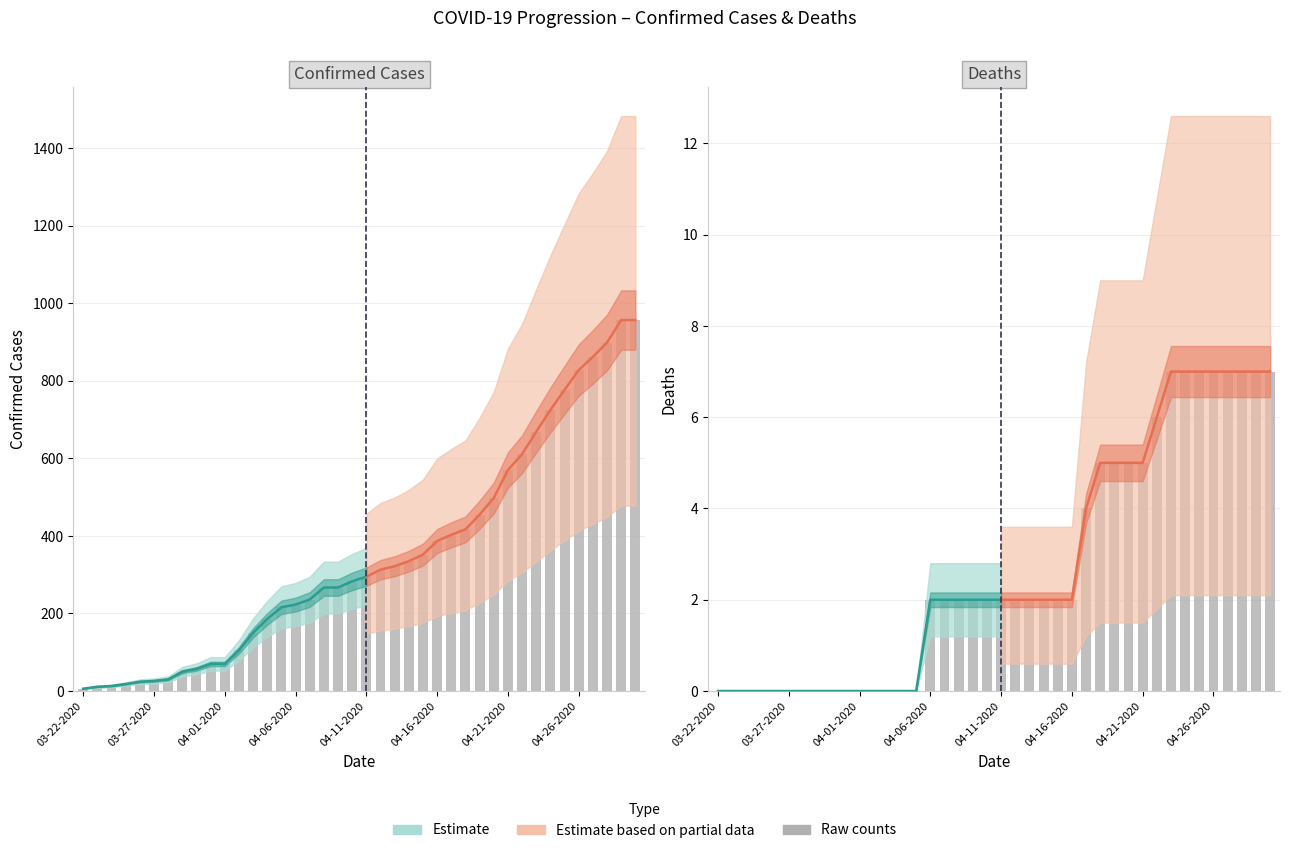

Where is the data nearest to the value 3?

04-06-2020